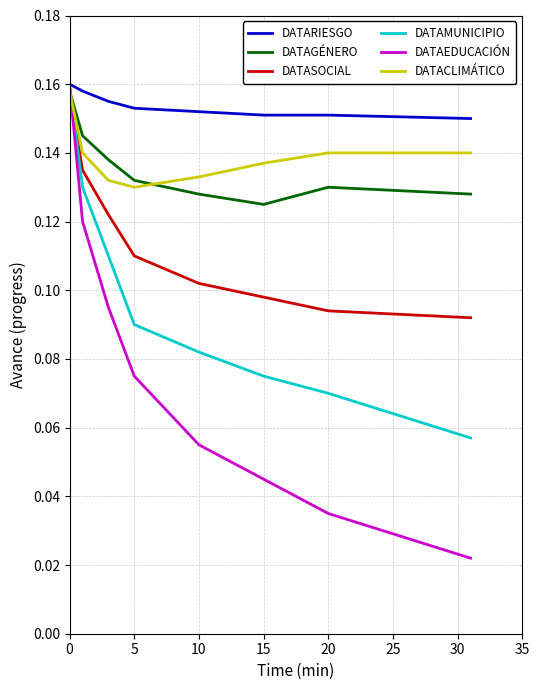

How many times do DATAMUNICIPIO and DATACLIMÁTICO cross each other?

1